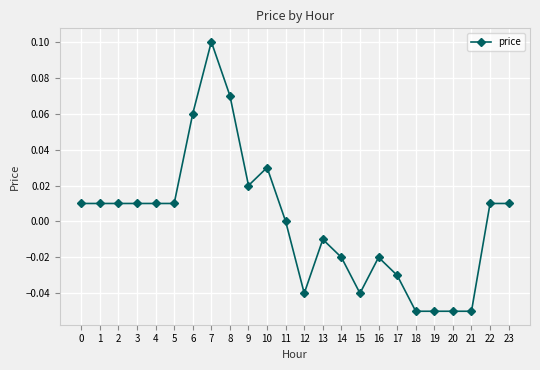

Is it true that the value at 14 is -0.0?

True